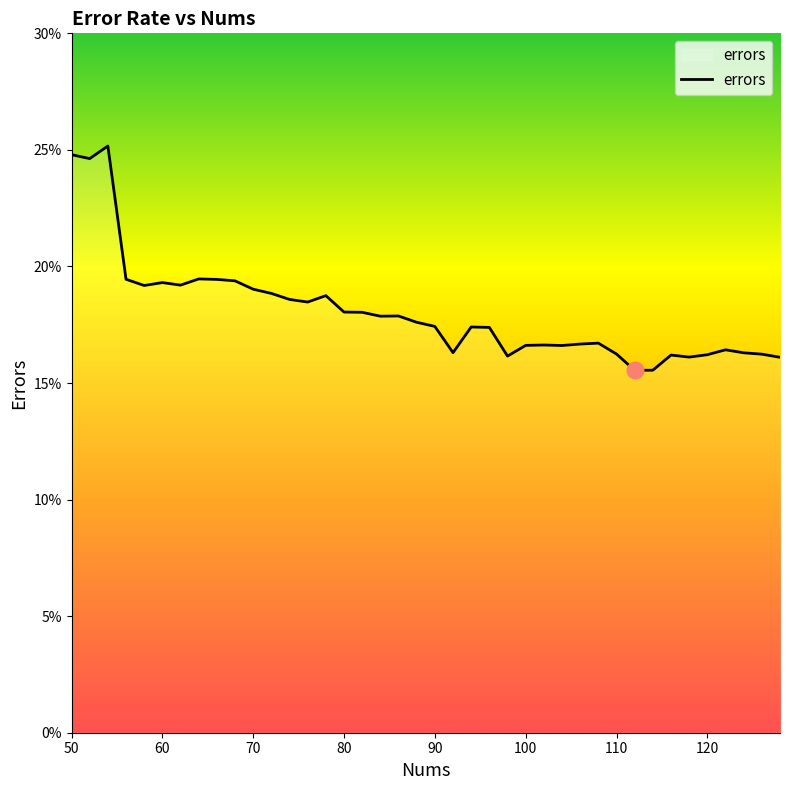

Is this an area chart (filled region under the line)?

Yes